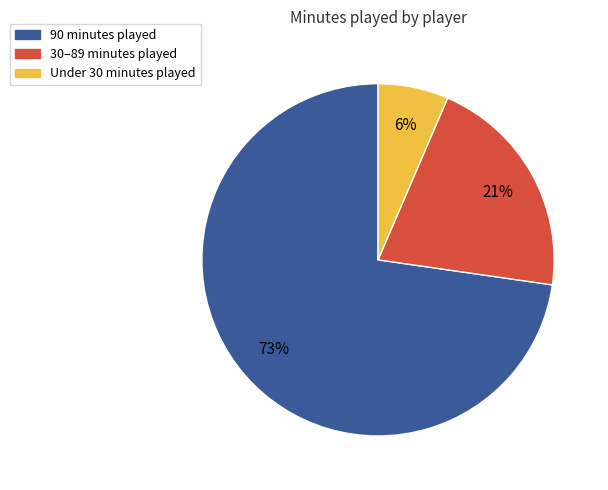

To the nearest percent, what percentage of the pie is 30–89 minutes played?

21%